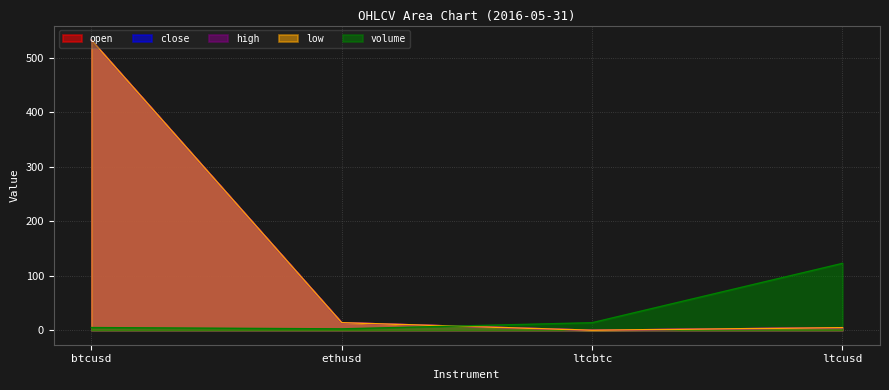

What is the highest value of the high series?

532.9